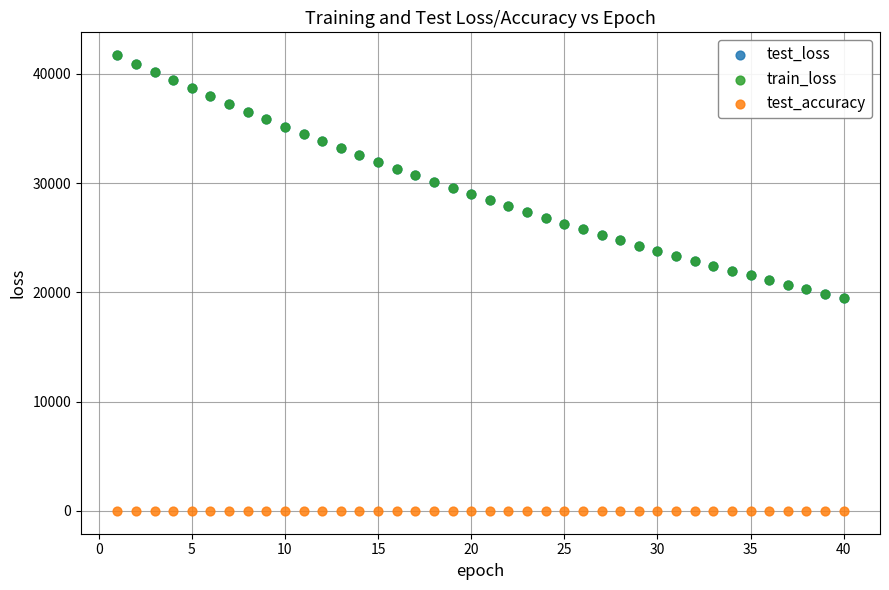

What are all the series names shown in the legend?

test_loss, train_loss, test_accuracy